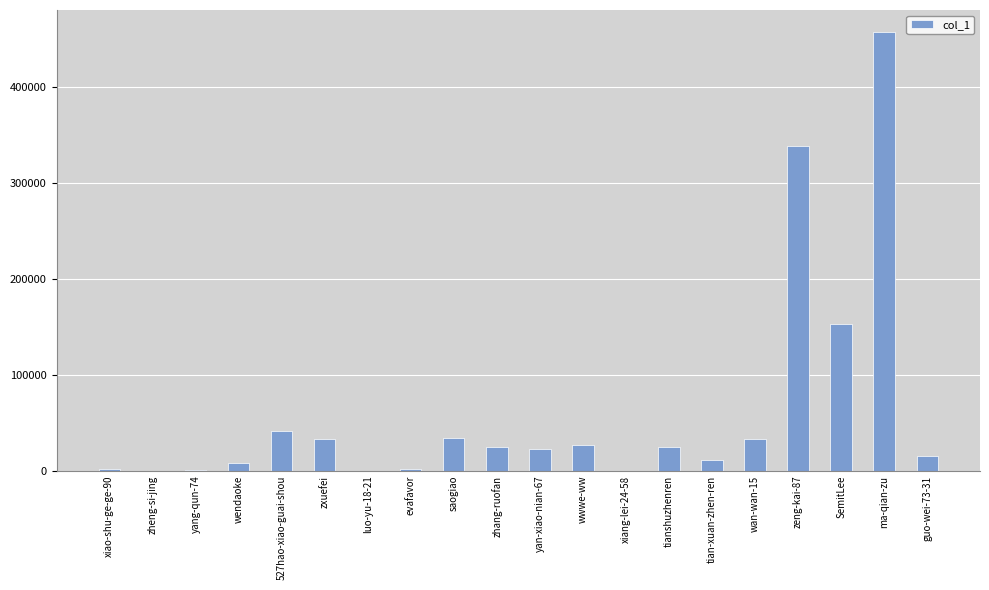

Which label corresponds to the largest value in the chart?

ma-qian-zu